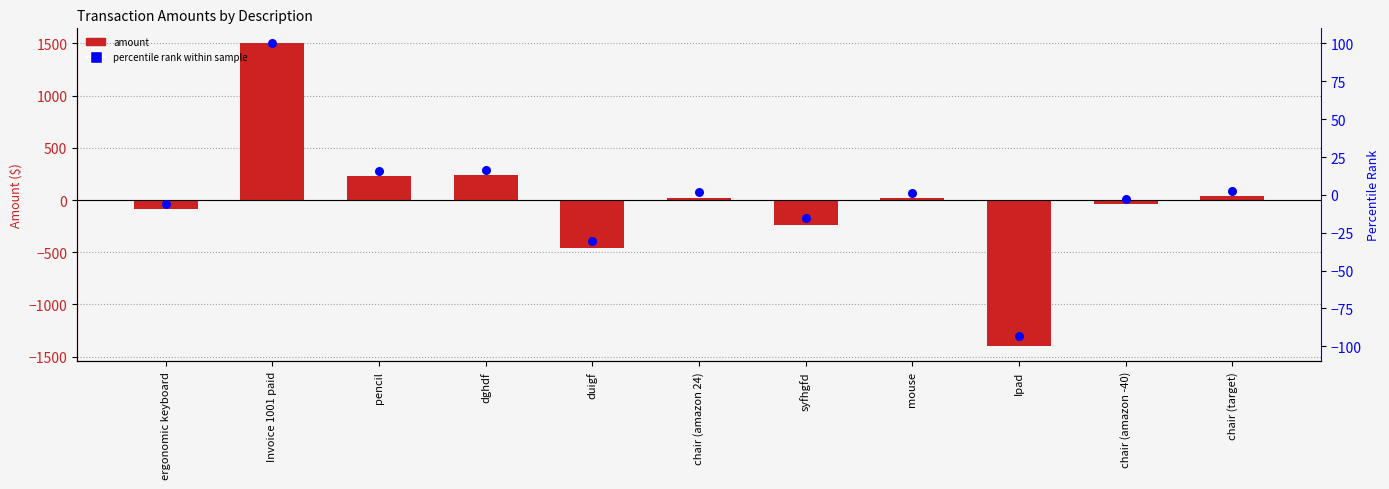

What are all the series names shown in the legend?

amount, percentile rank